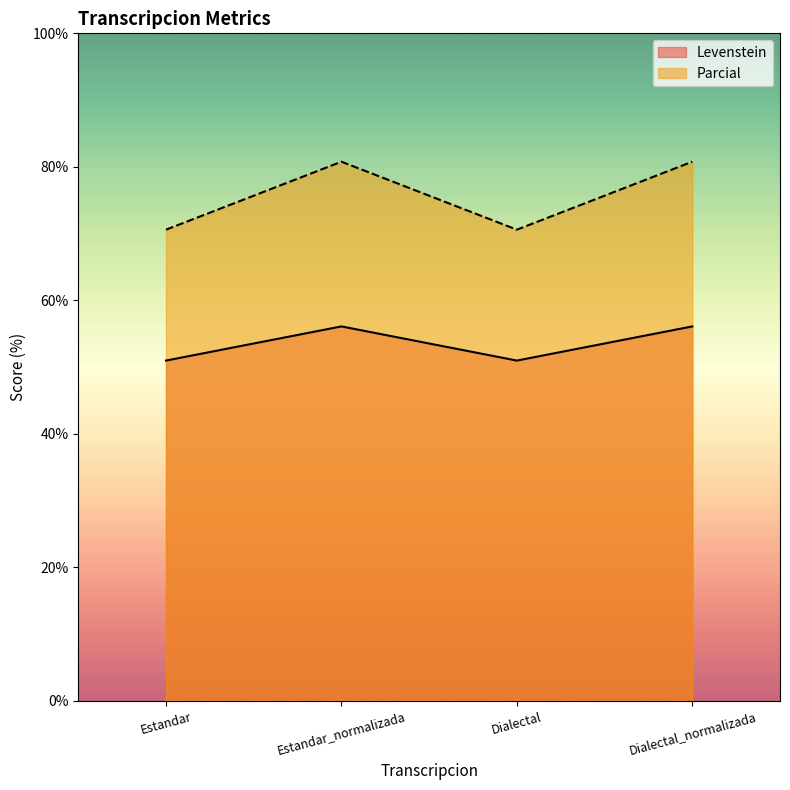

How many distinct data groups are displayed?

2